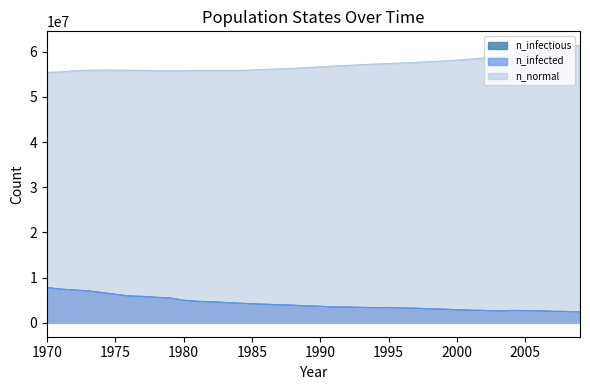

Does the chart have visible grid lines?

No